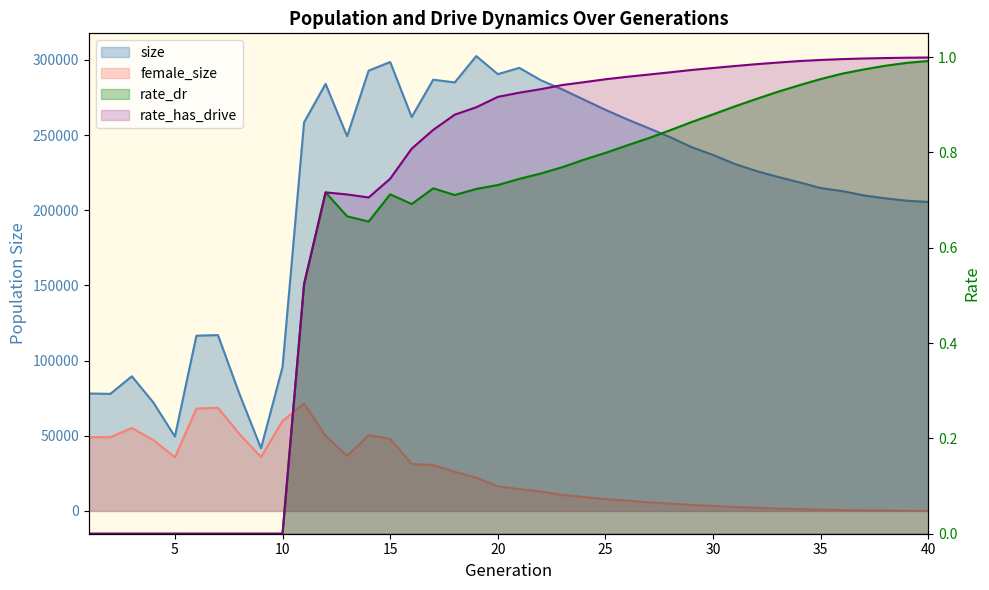

What is the average value of the size series?

210642.3